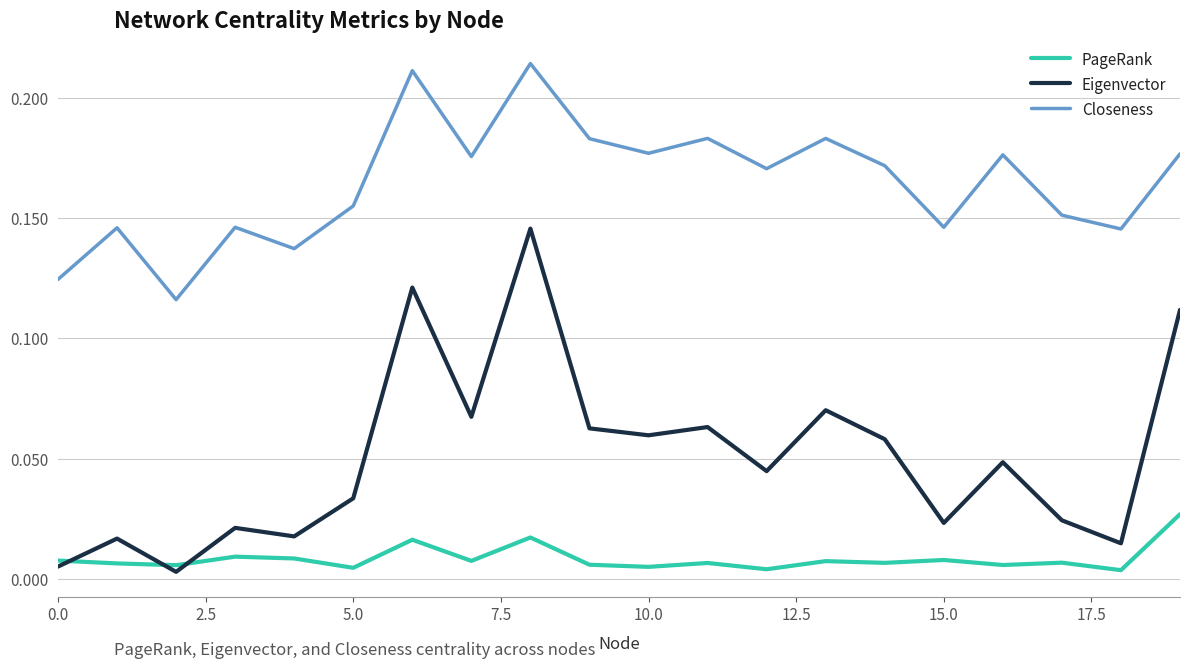

Which series has the largest total across all categories?

Closeness